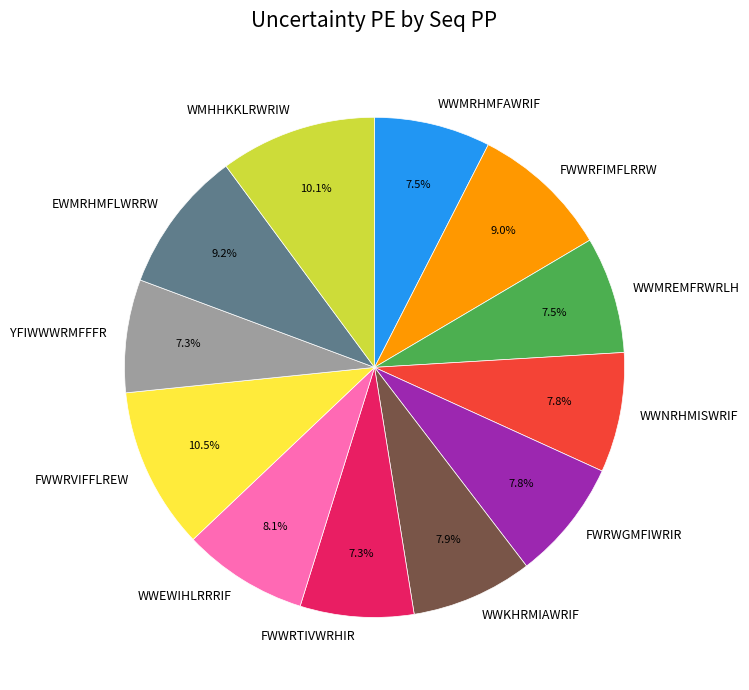

To the nearest percent, what percentage of the pie is FWRWGMFIWRIR?

8%